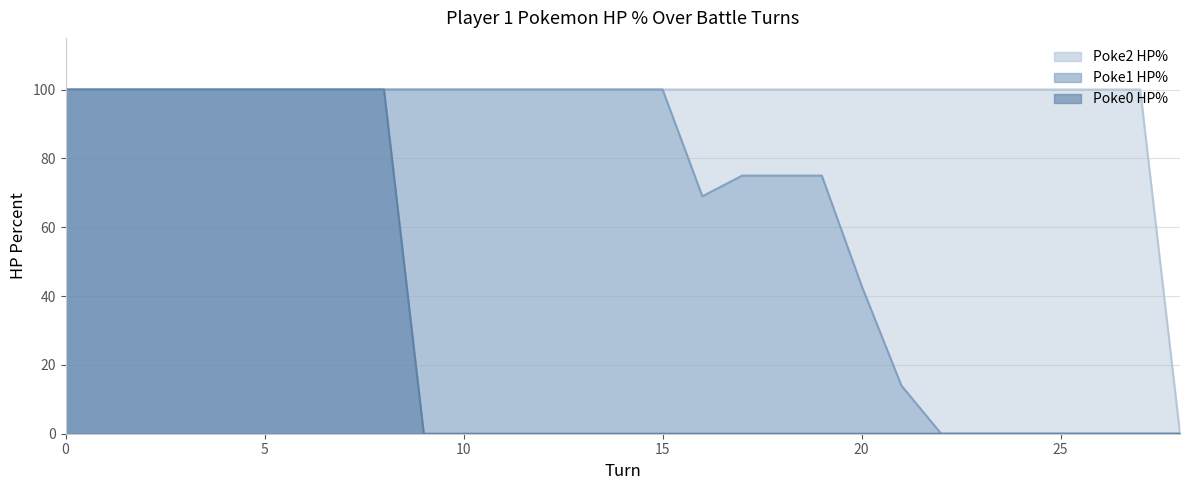

What are all the series names shown in the legend?

p1_poke0_hpPercent, p1_poke1_hpPercent, p1_poke2_hpPercent